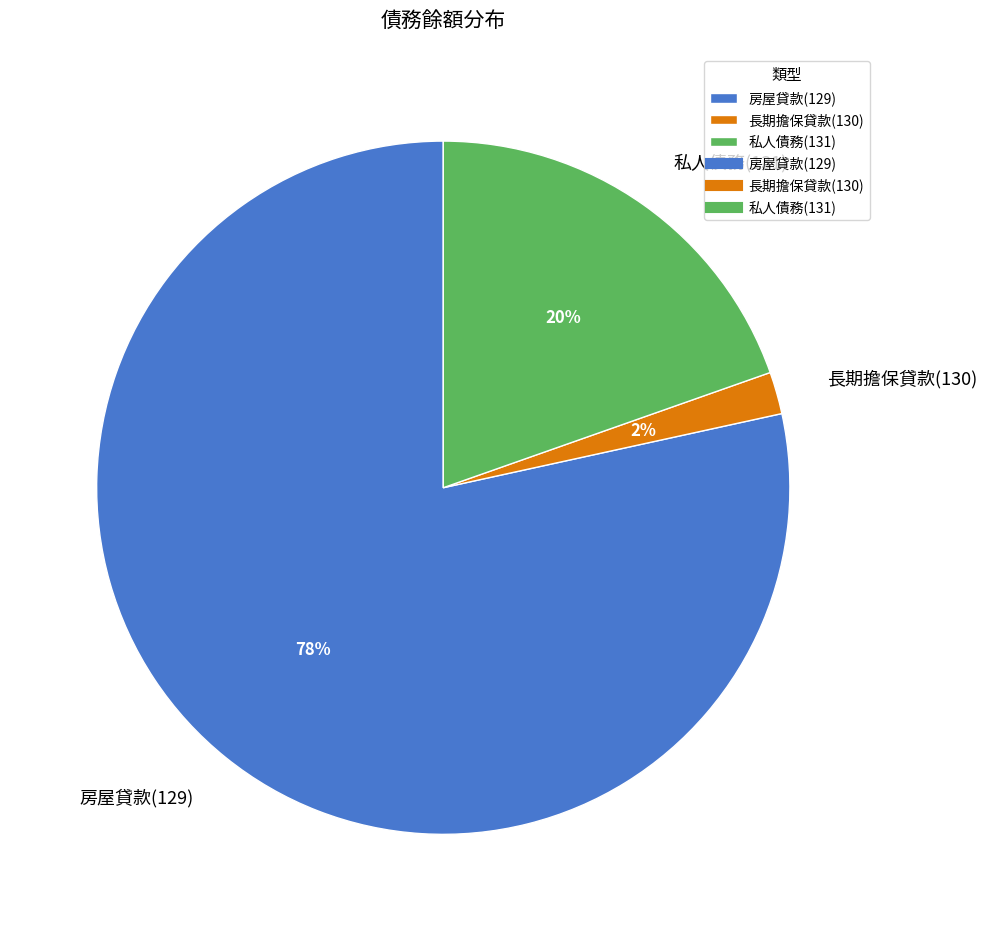

What is the largest slice in the pie chart?

房屋貸款(129)